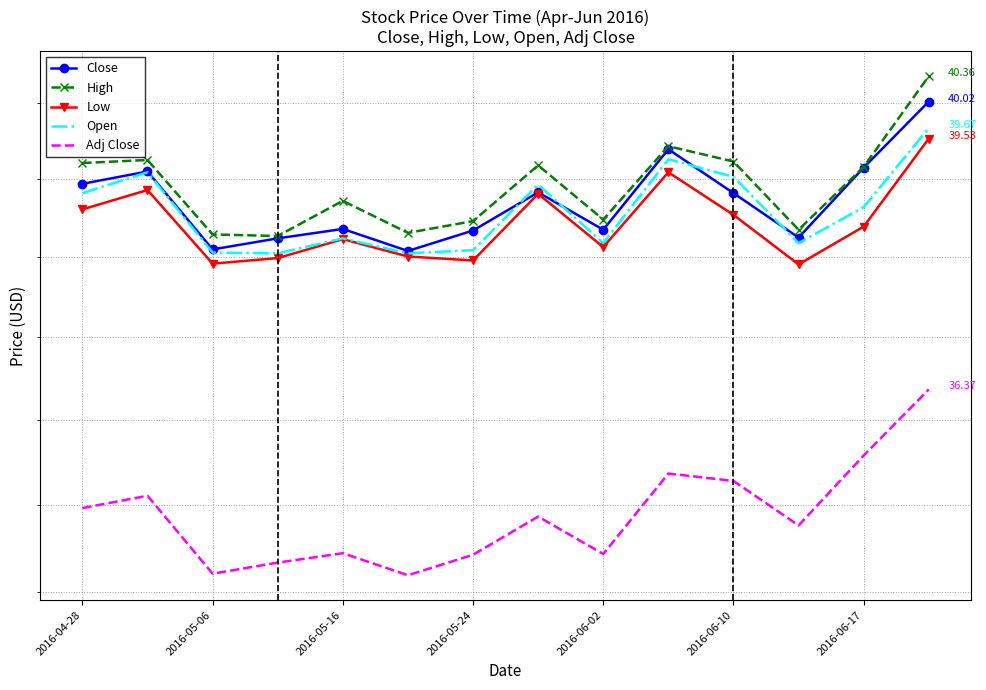

How many lines are shown in the chart?

5